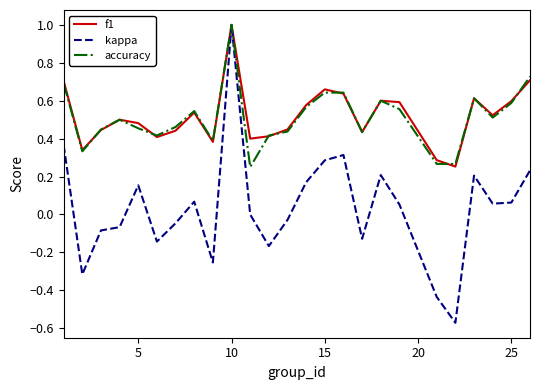

How many distinct data groups are displayed?

3